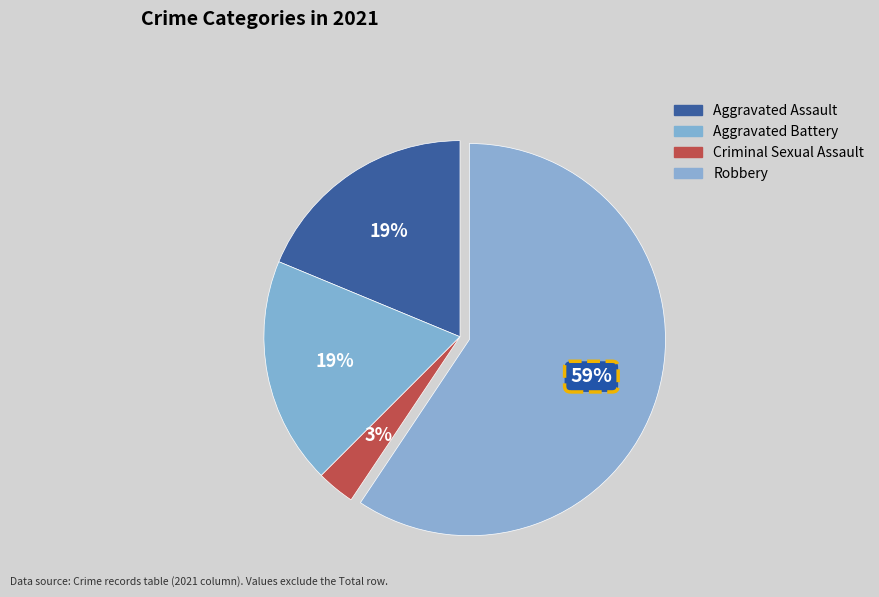

To the nearest percent, what is the average slice percentage?

25%